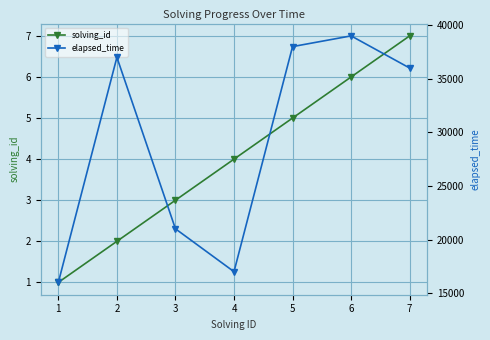

Rank the series by their maximum value, from highest to lowest.

elapsed_time, solving_id